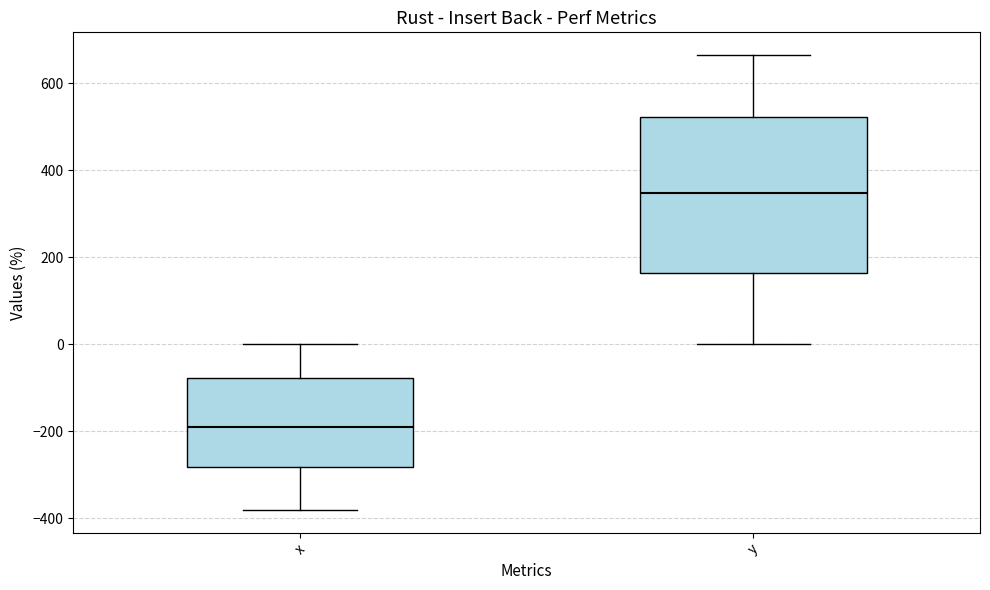

Reading left to right, transcribe this box plot: for each box, give where its median line is, the range the box spans, and where its two whiskers end, as read against the y-axis. The values are not printed on the chart, so give them approximately, as read against the axis.

x: median -180, box -280 to -80, whiskers -380 to 0
y: median 340, box 160 to 520, whiskers 0 to 660